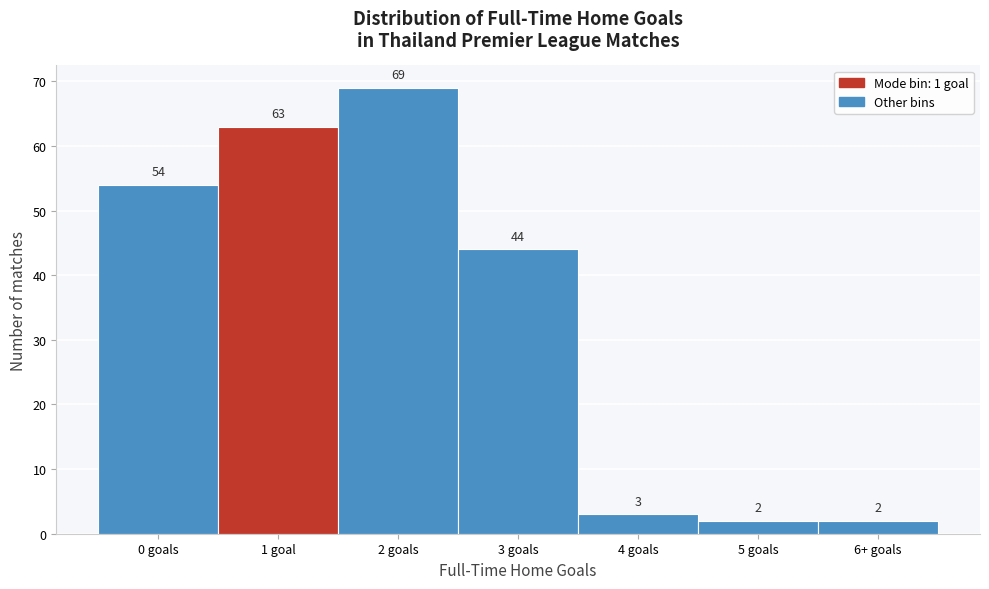

Reading left to right, list all the values displayed in this chart.

0 goals=54	1 goal=63	2 goals=69	3 goals=44	4 goals=3	5 goals=2	6+ goals=2